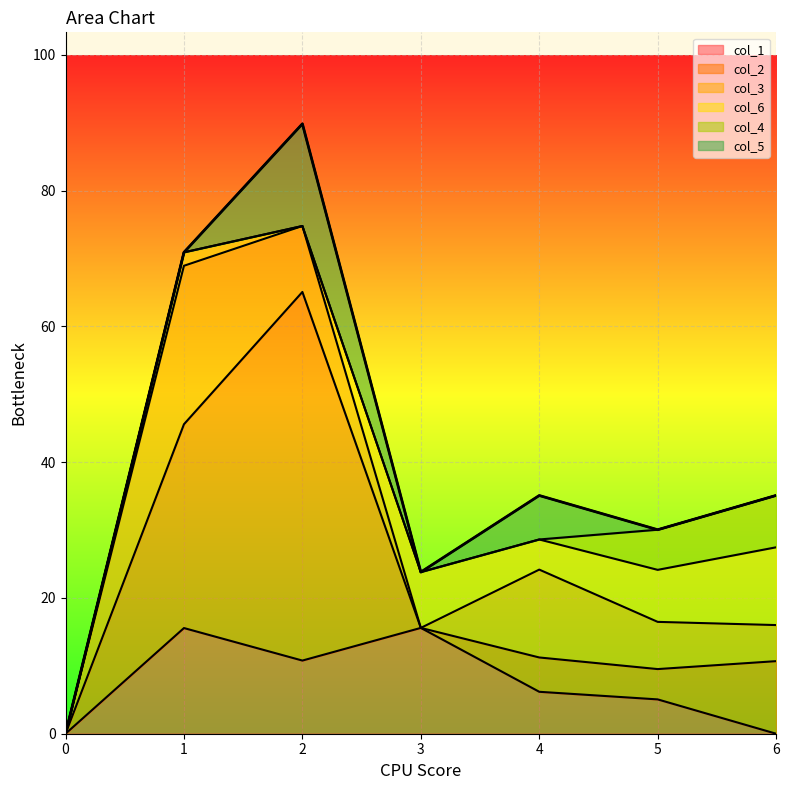

How many interior local valleys does the col_3 series have?

1